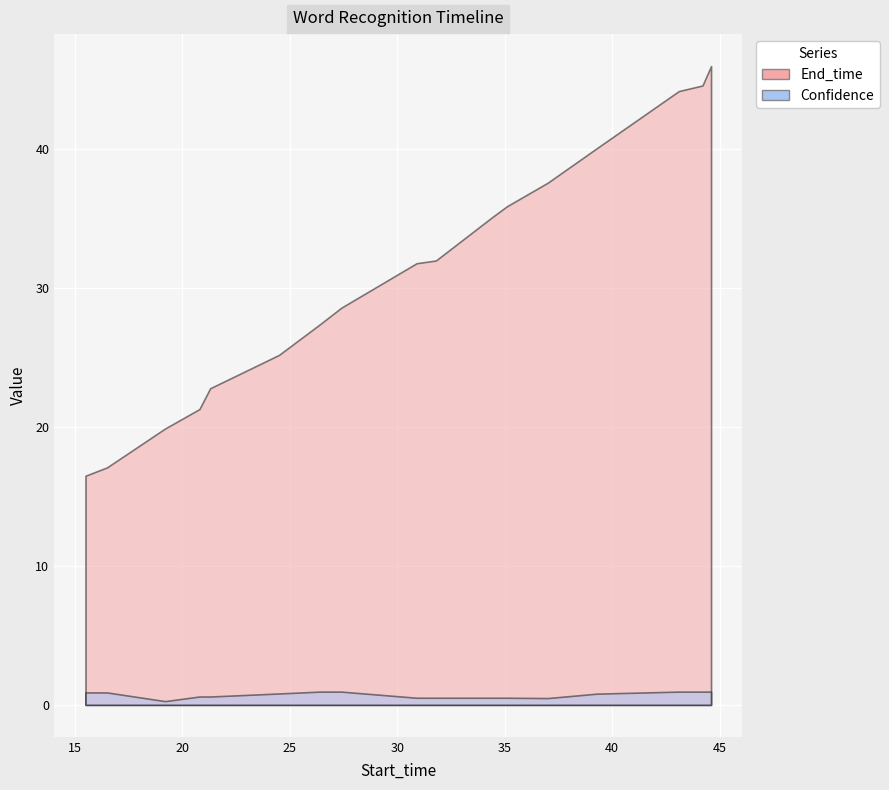

What is the highest value of the Confidence series?

1.0